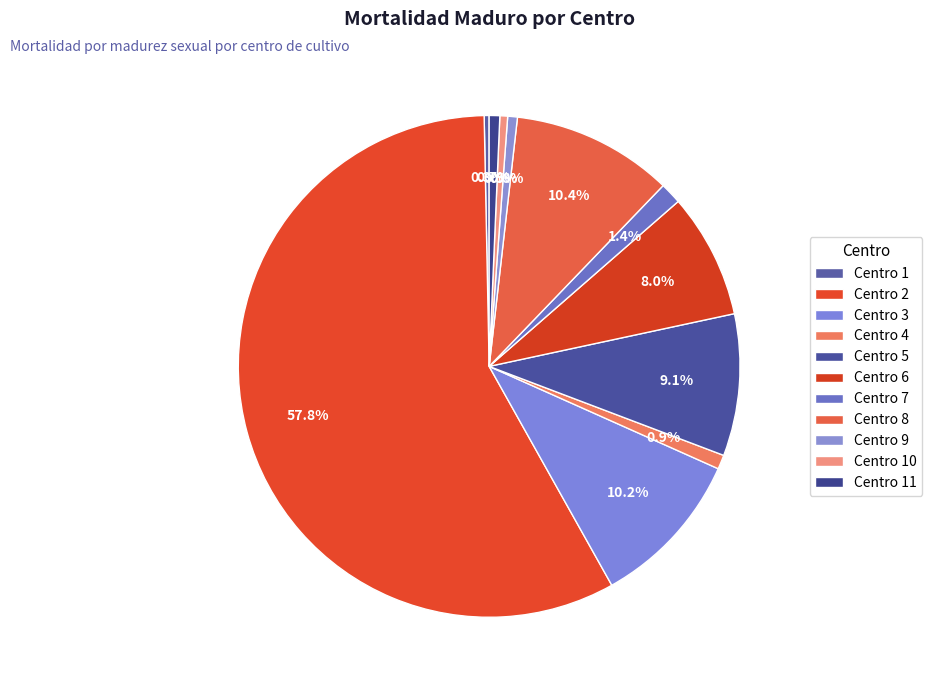

To the nearest percent, what is the combined percentage of Centro 7 and Centro 3?

12%